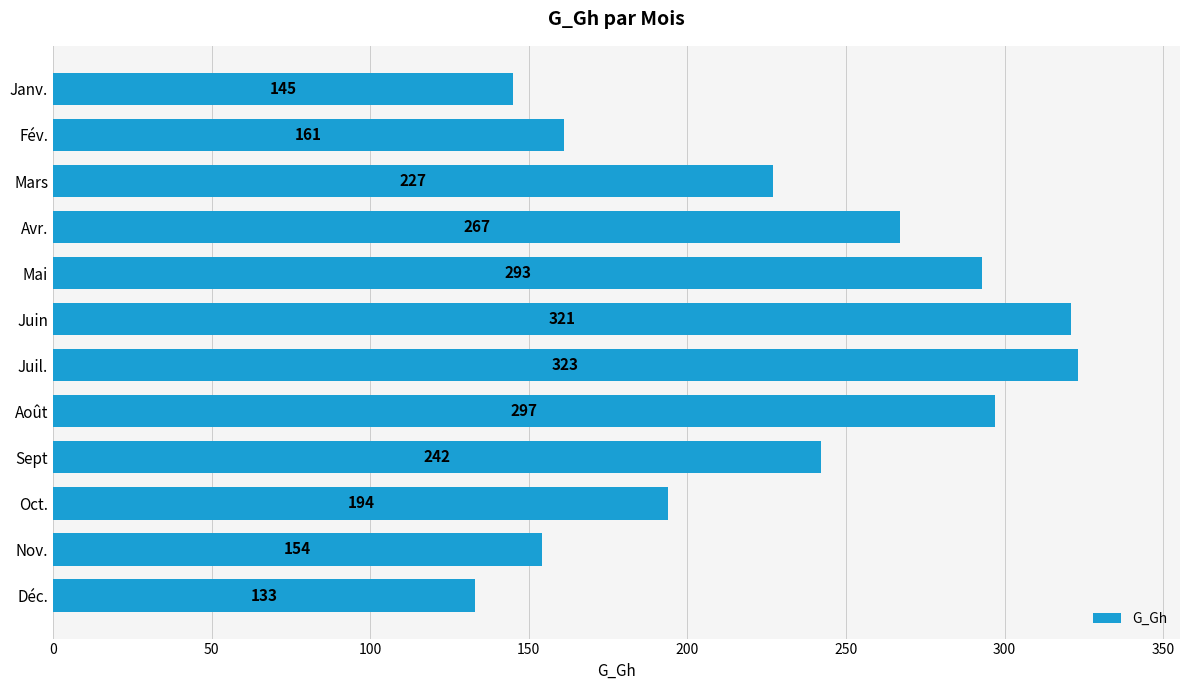

What is the label of the 5th bar from the bottom?

Août